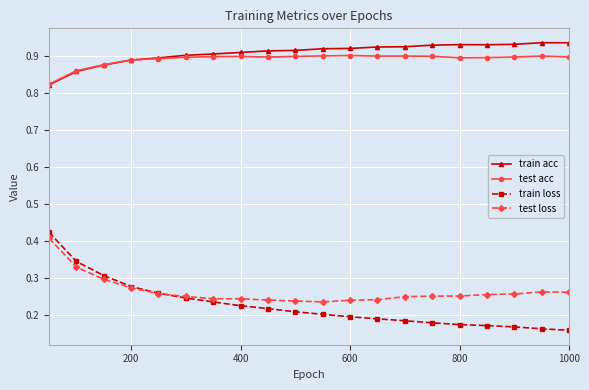

Rank the series by their maximum value, from highest to lowest.

train acc, test acc, train loss, test loss